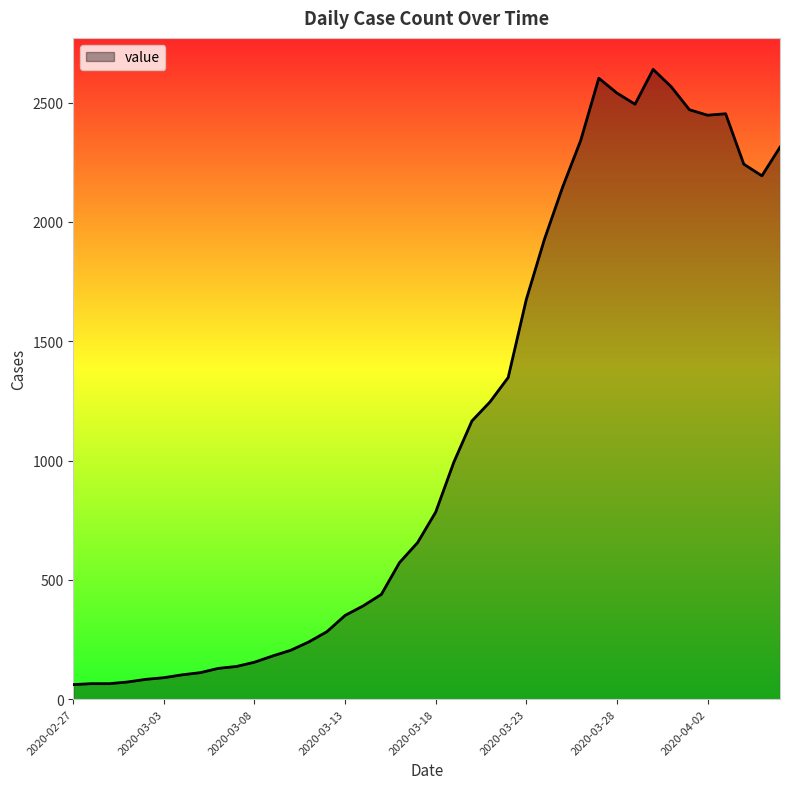

What is the maximum value shown in the chart?

2639